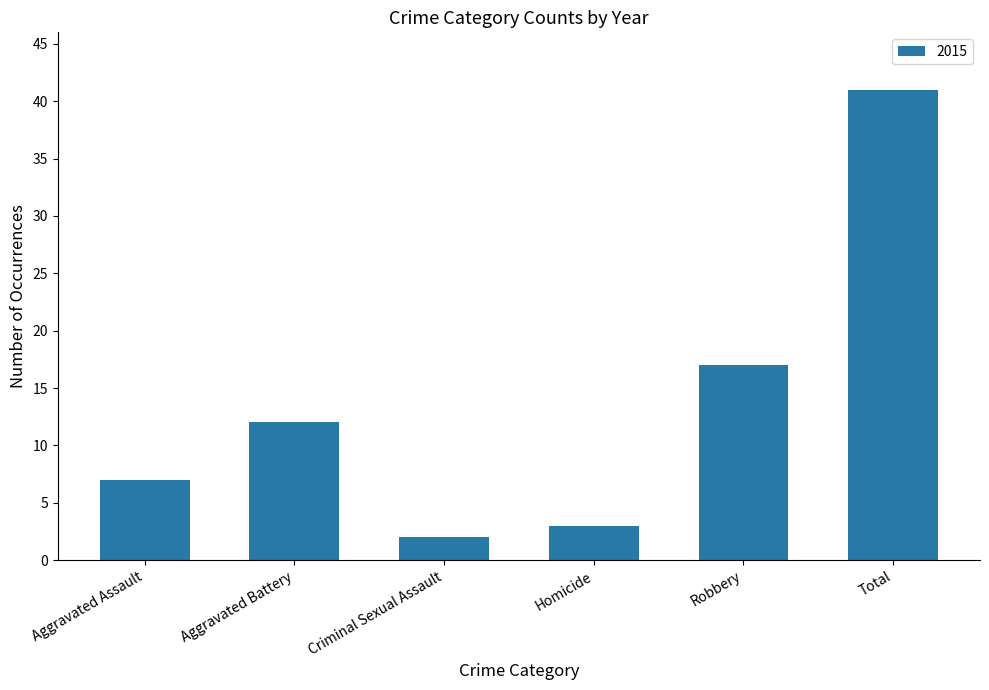

Reading left to right, extract all data points from this chart.

7	12	2	3	17	41